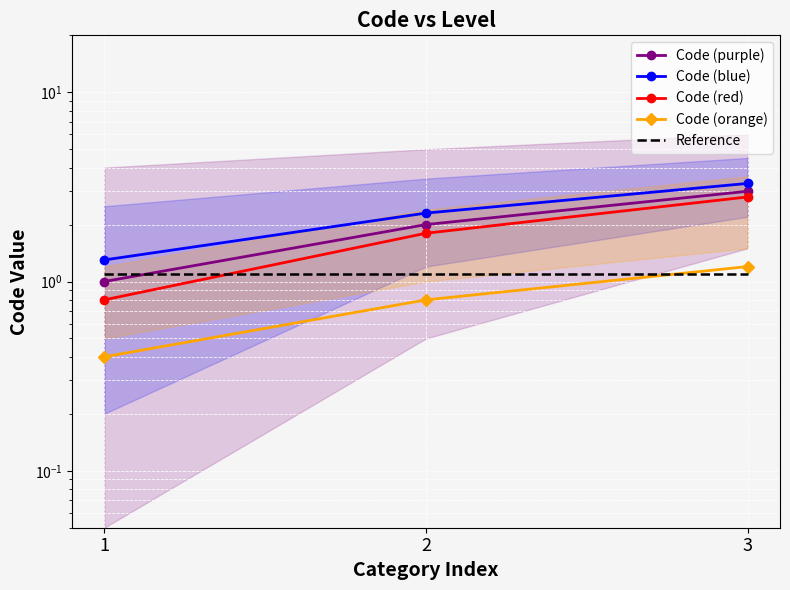

Reading left to right, list all the values displayed in this chart.

Code (purple): 1.0	2.0	3.0
Code (blue): 1.3	2.3	3.3
Code (red): 0.8	1.8	2.8
Code (orange): 0.4	0.8	1.2
Reference: 1.1	1.1	1.1